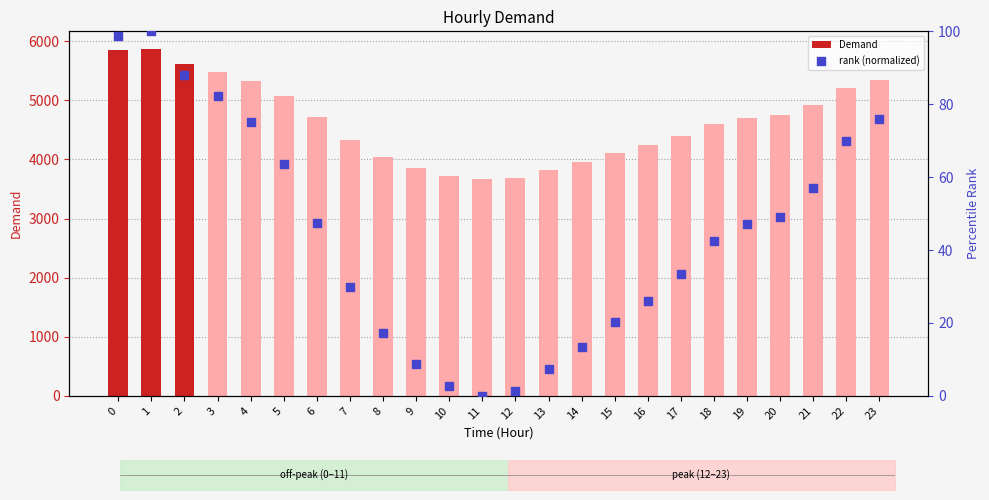

What is the total value across all series at 20?

4797.1